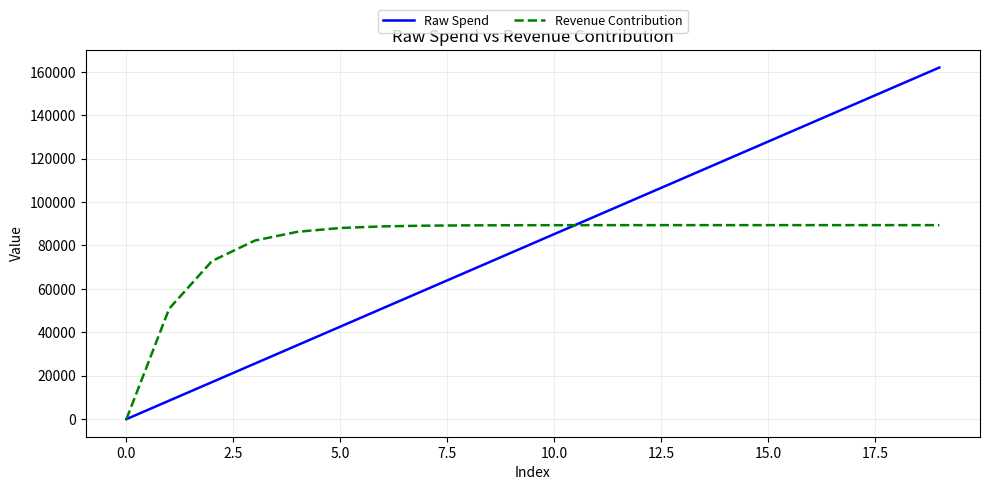

What is the greatest value displayed?

161976.3